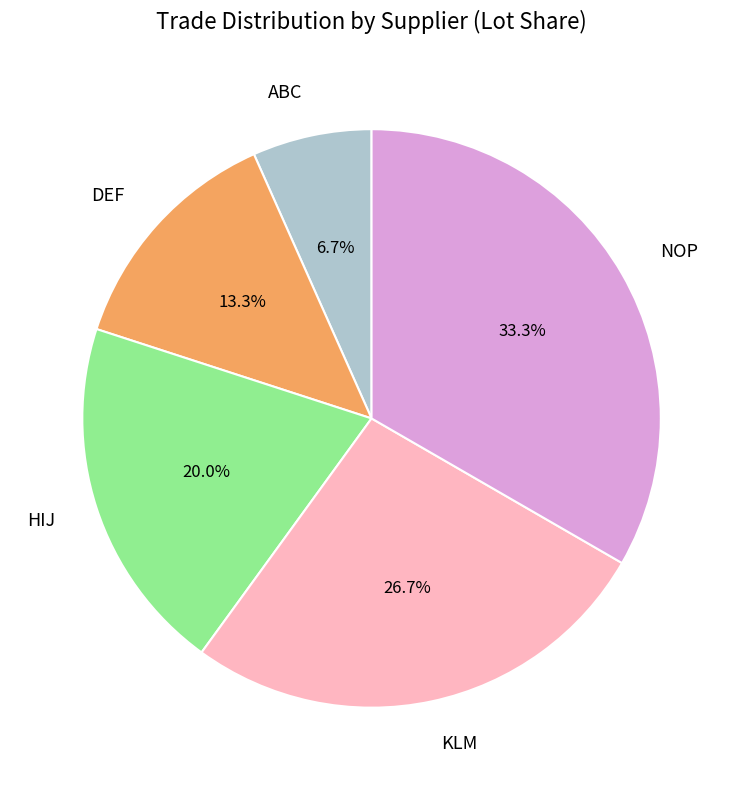

Rank the categories by value from highest to lowest.

NOP, KLM, HIJ, DEF, ABC